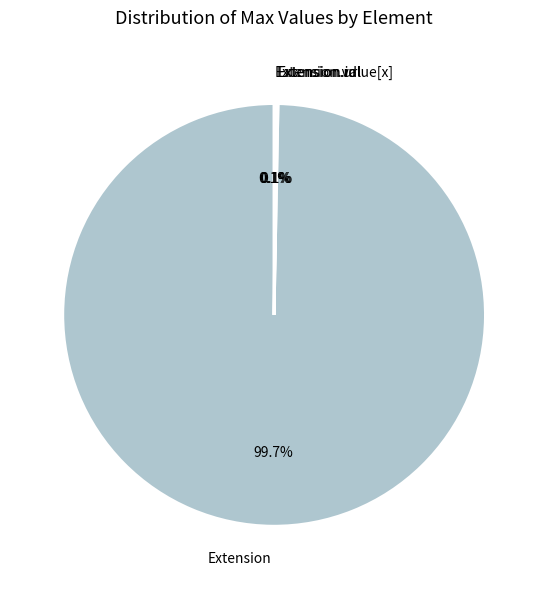

To the nearest percent, what is the difference between the largest and smallest slice percentages?

100%